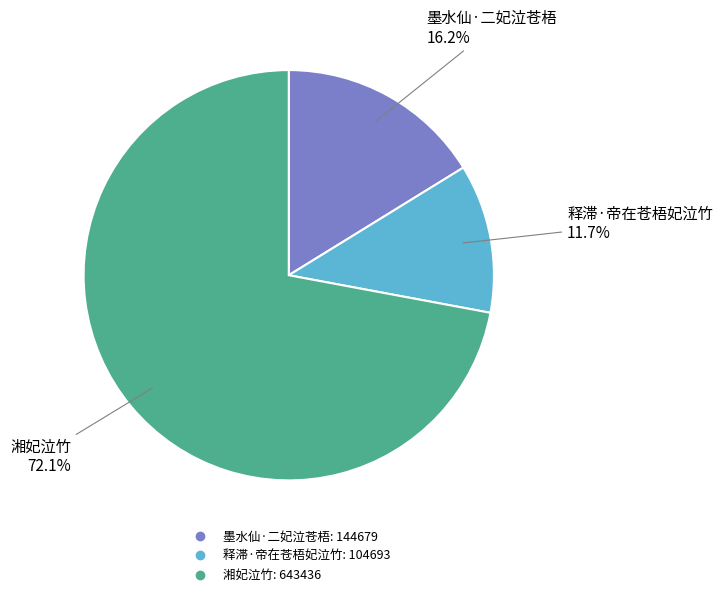

How many slices are in this pie chart?

3